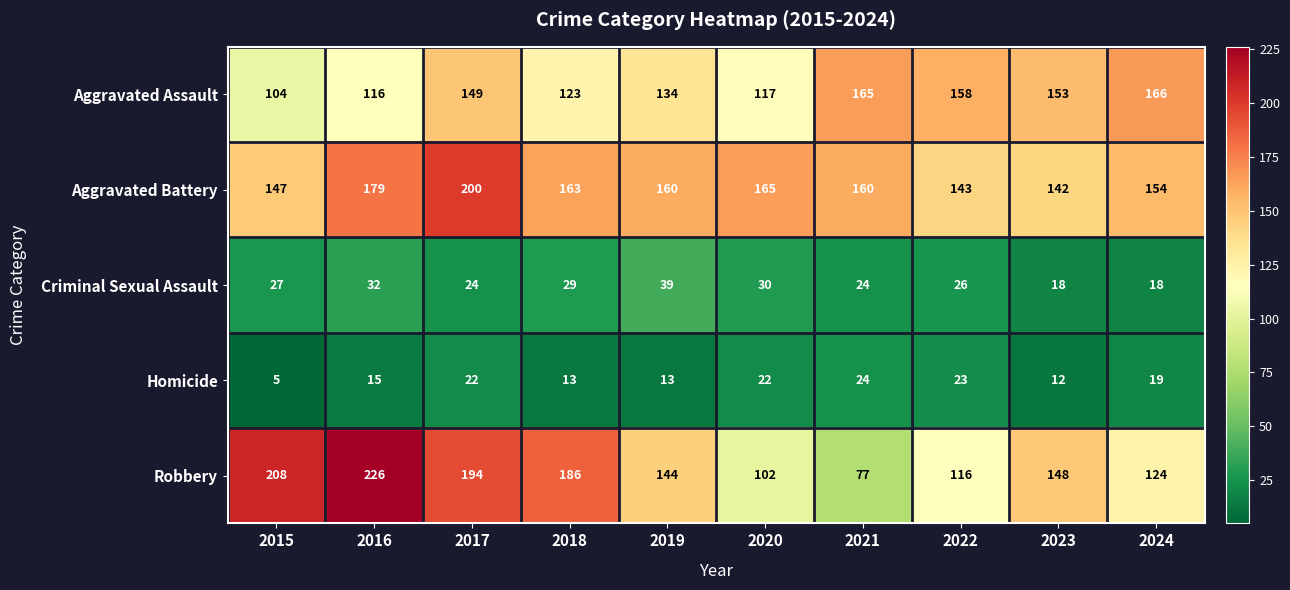

What is the total value across all series at 2018?

514